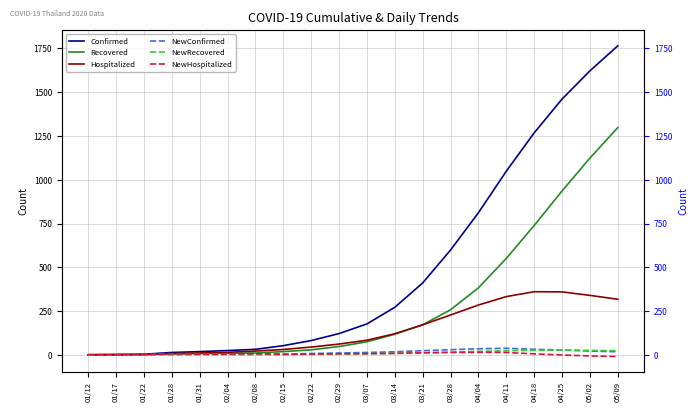

True or false: NewHospitalized and NewRecovered cross at least once.

False